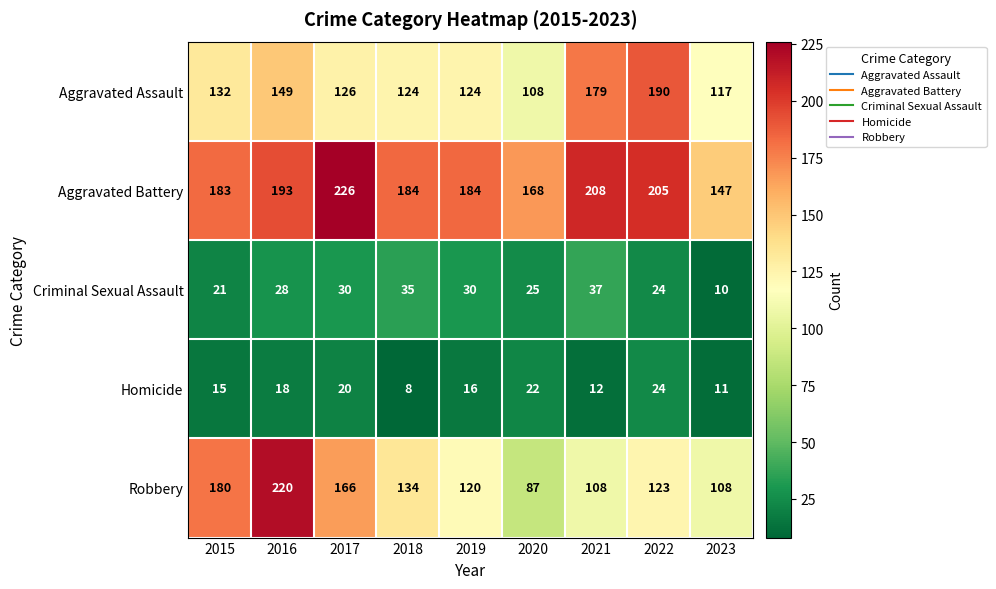

What is the difference between the highest and lowest values at 2015?

168